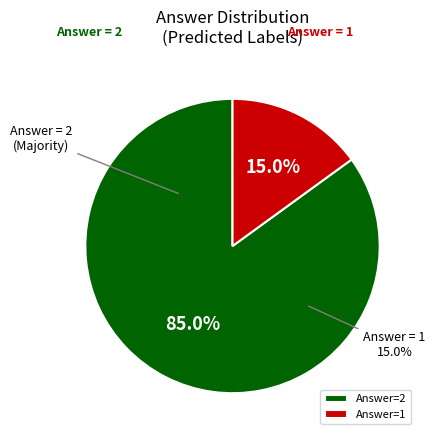

True or false: 1 accounts for 15% of the total.

True